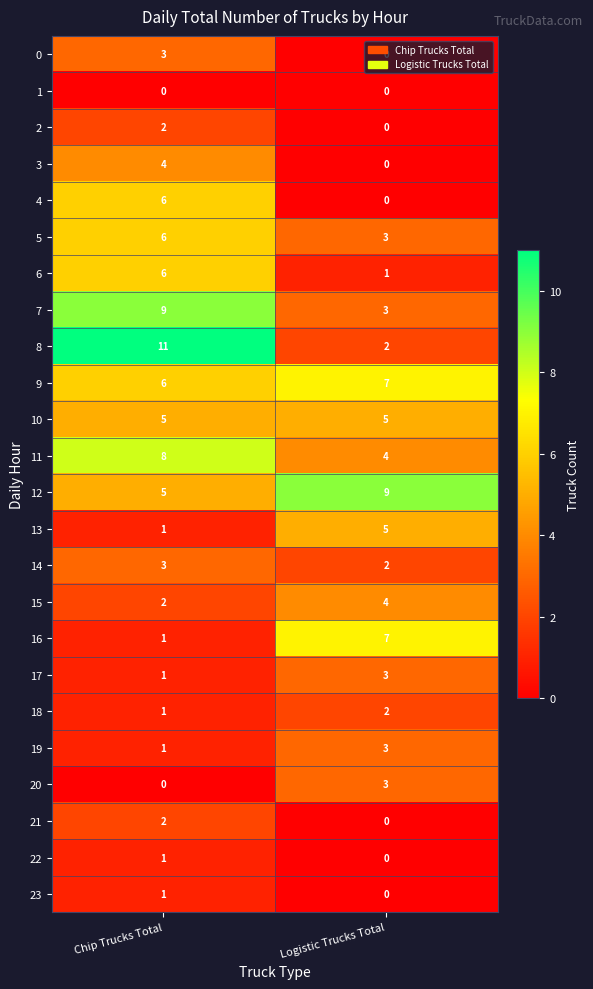

What is the difference between the highest and lowest values at Chip Trucks Total?

11